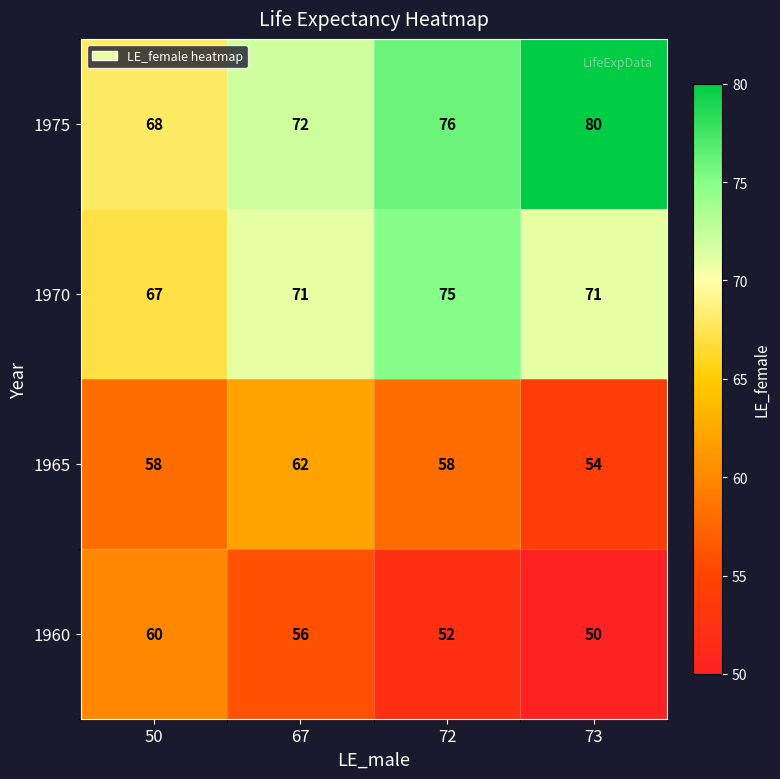

Is the value of 1960 at 73 greater than the value of 1965 at 73?

No